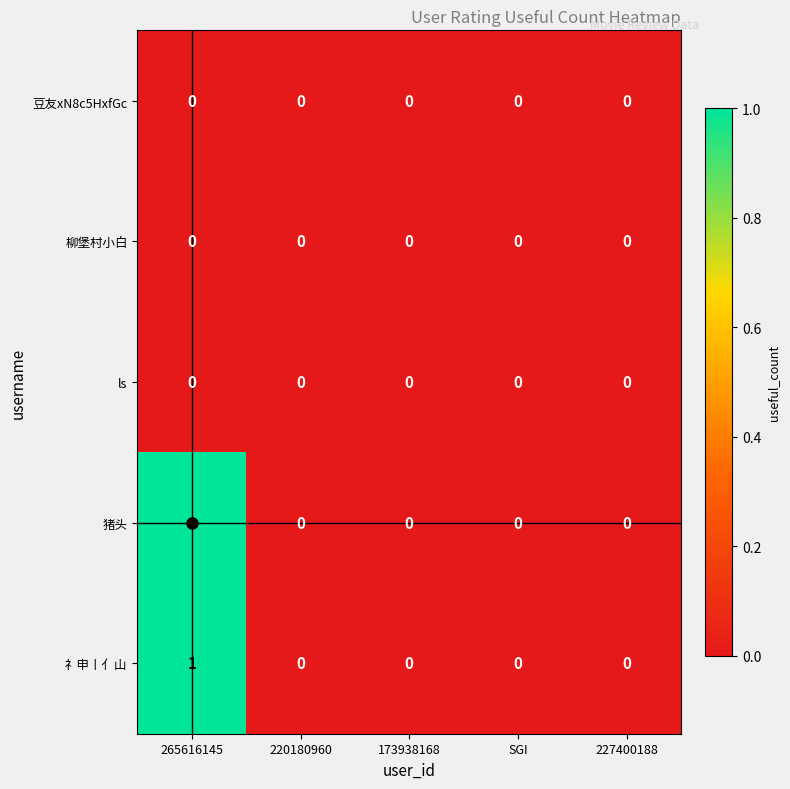

At which category does the chart reach its peak across all series?

265616145